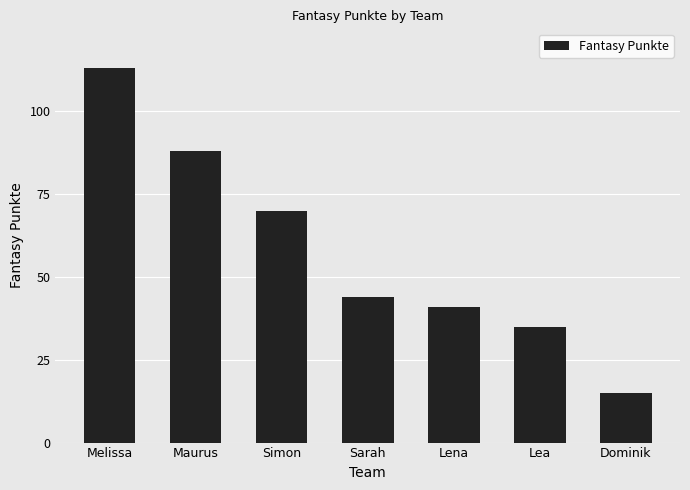

At which category does the chart reach its peak across all series?

Melissa